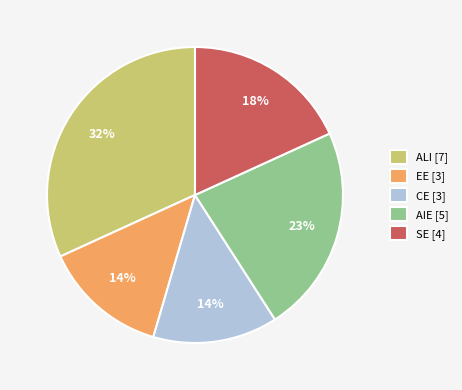

What is the ratio of the value at ALI to the value at CE?

2.3